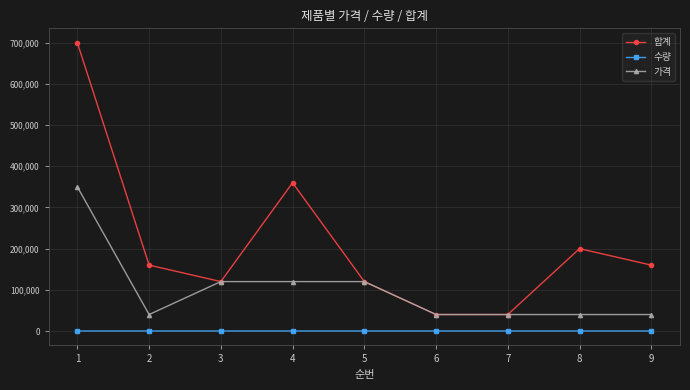

How many categories are shown in the chart?

9